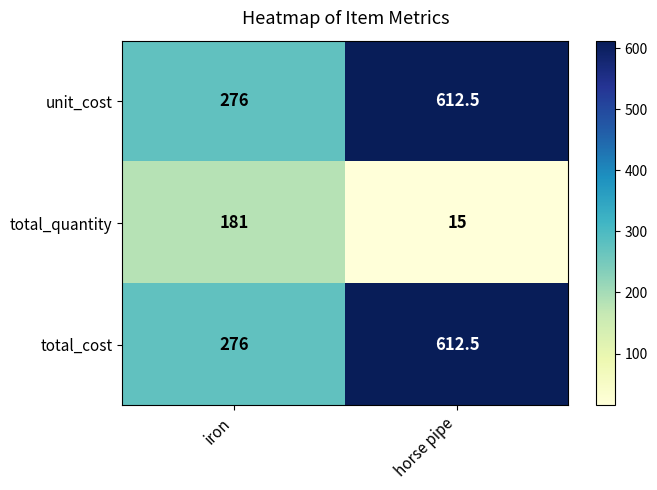

What is the difference between the highest and lowest values at iron?

95.0